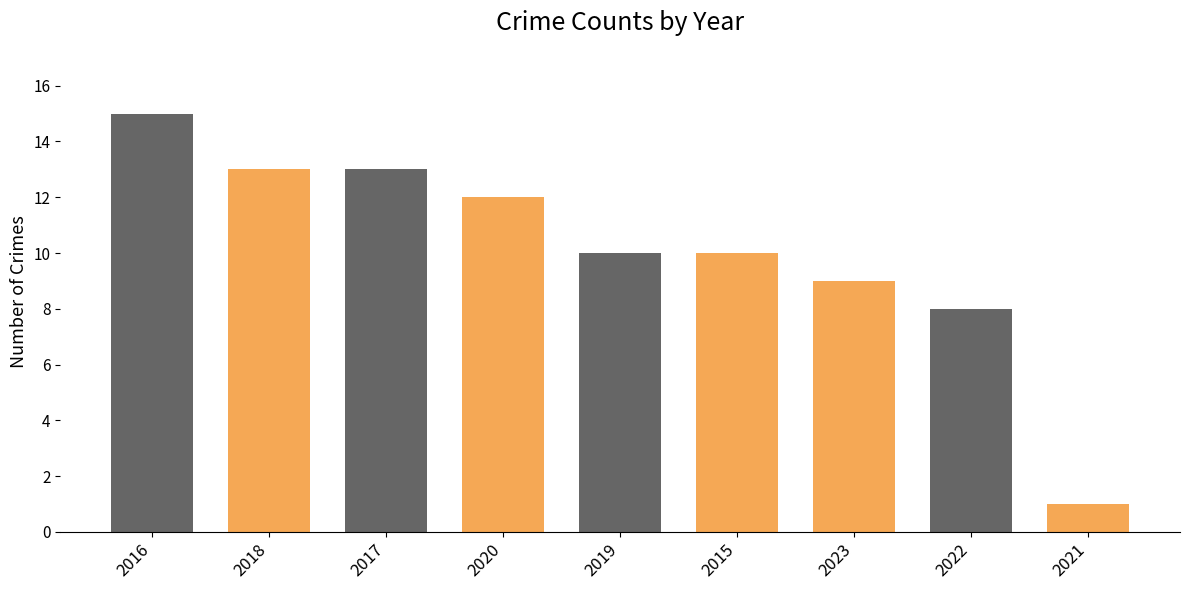

What is the greatest value displayed?

15